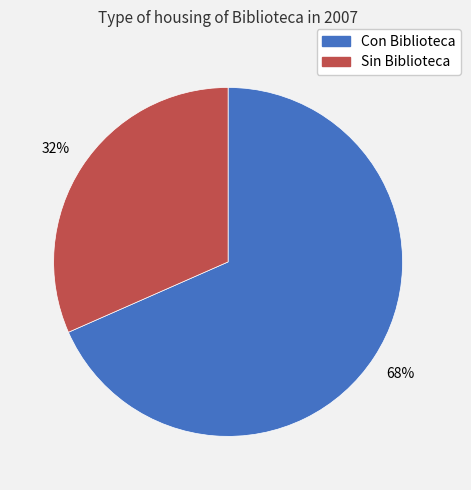

Is there a majority slice in this chart?

Yes